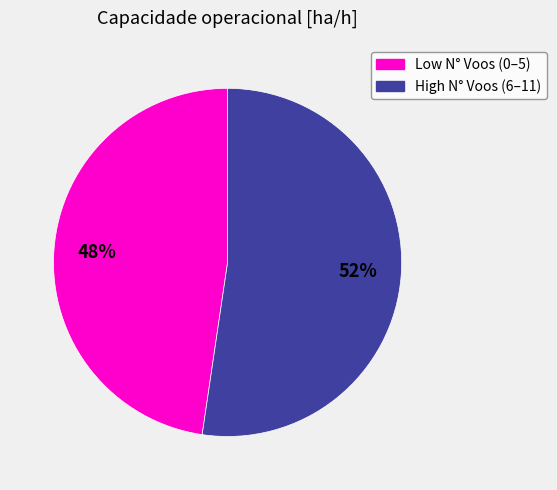

To the nearest percent, what is the average slice percentage?

50%